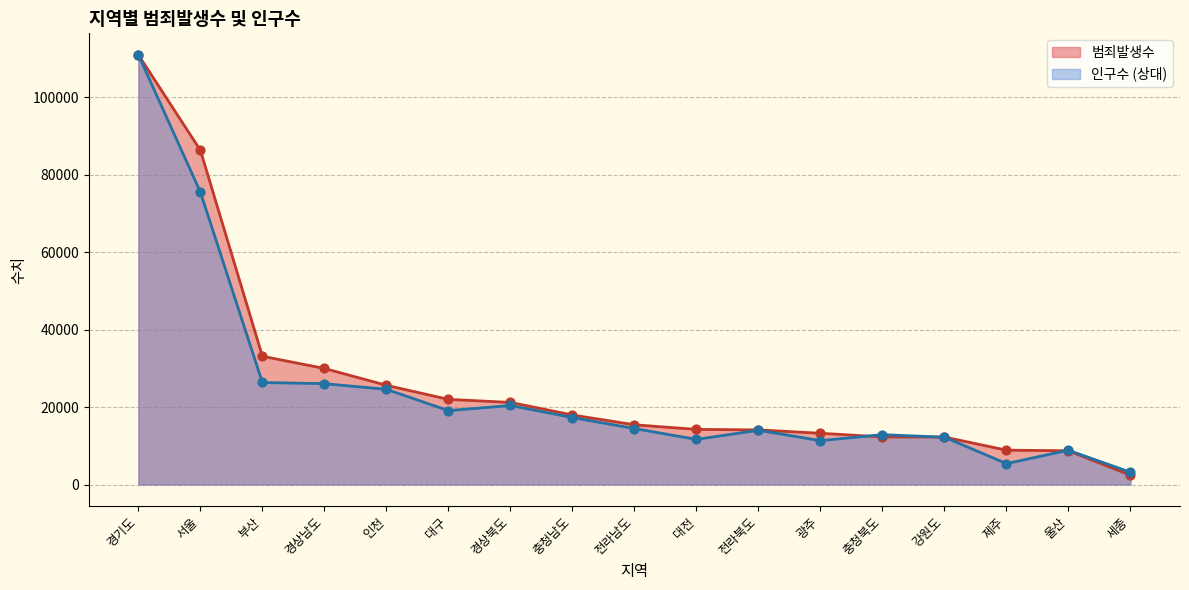

At how many categories does at least one series exceed 57403?

2